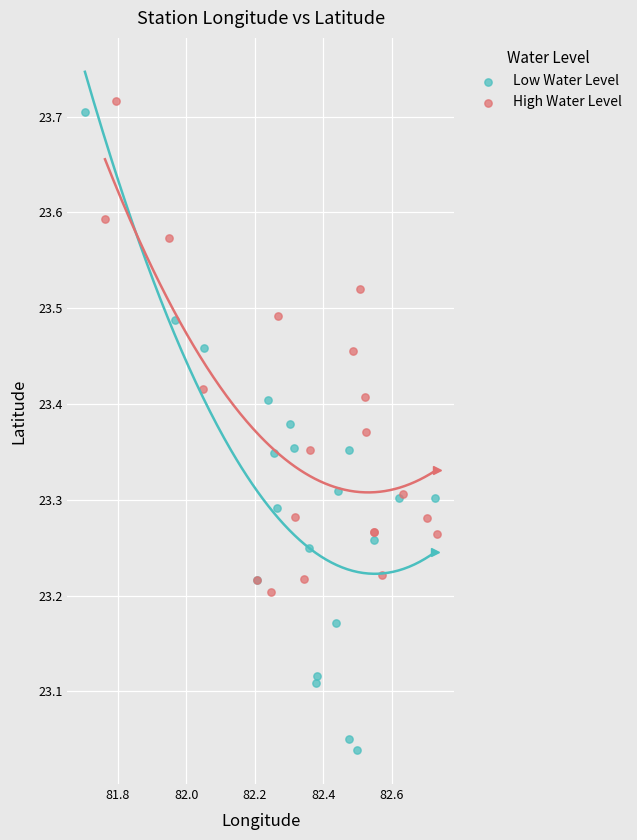

What are all the series names shown in the legend?

Low Water Level, High Water Level